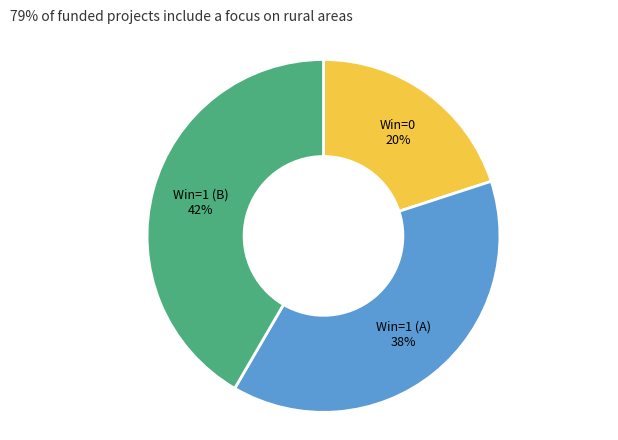

How many slices are in this pie chart?

3